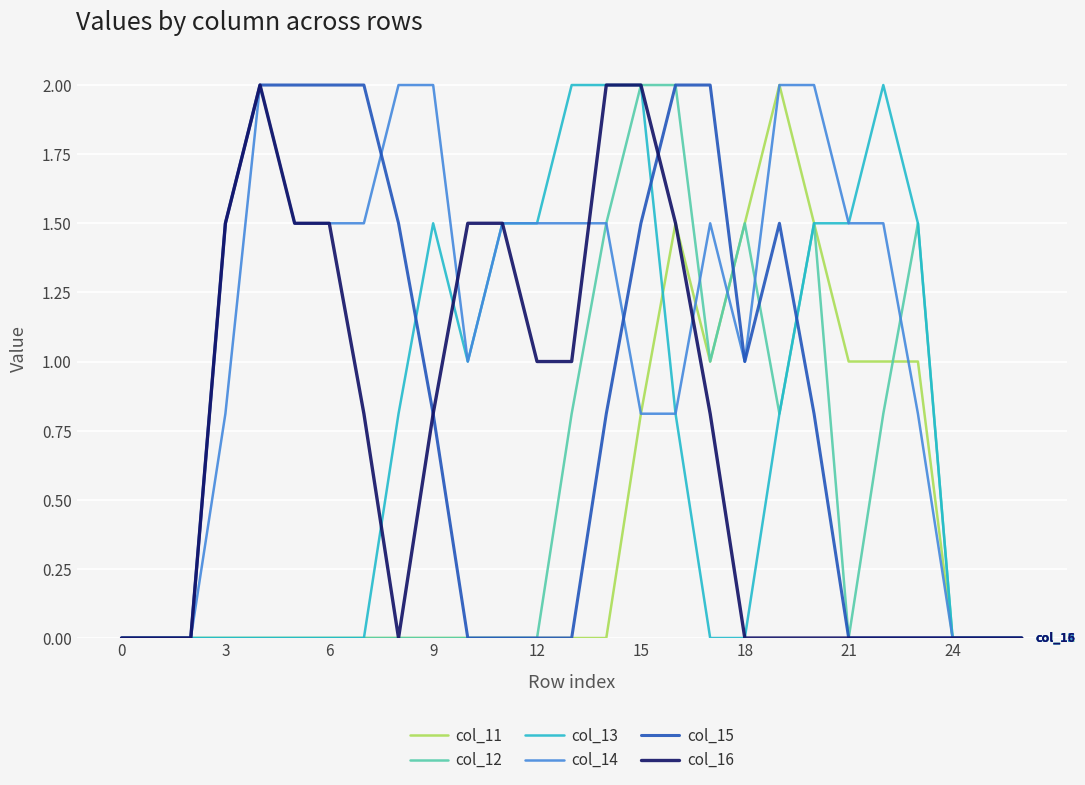

What is the greatest value displayed?

2.0